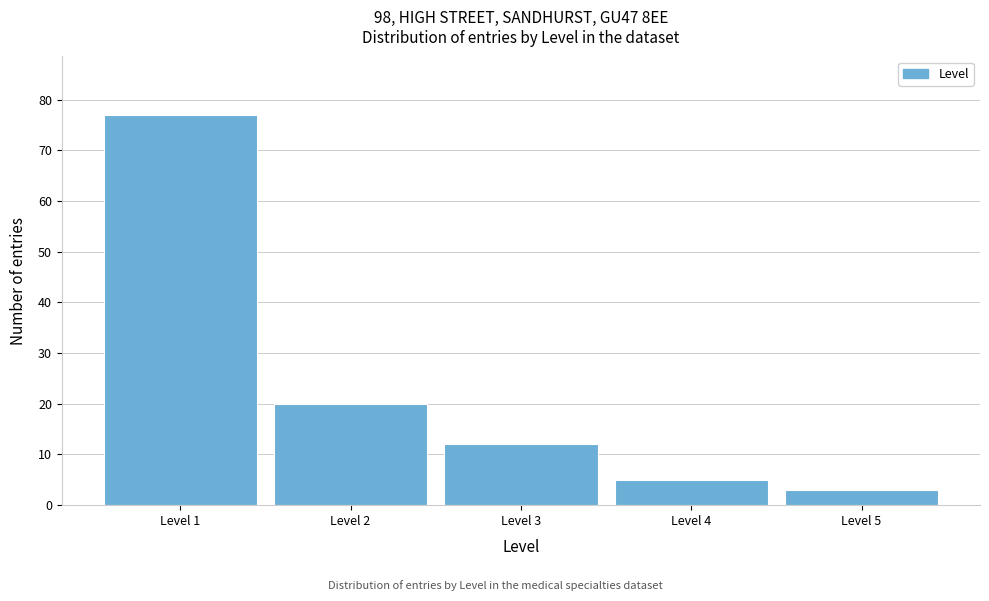

Reading left to right, what are all the values shown in this chart?

Level 1=77	Level 2=20	Level 3=12	Level 4=5	Level 5=3